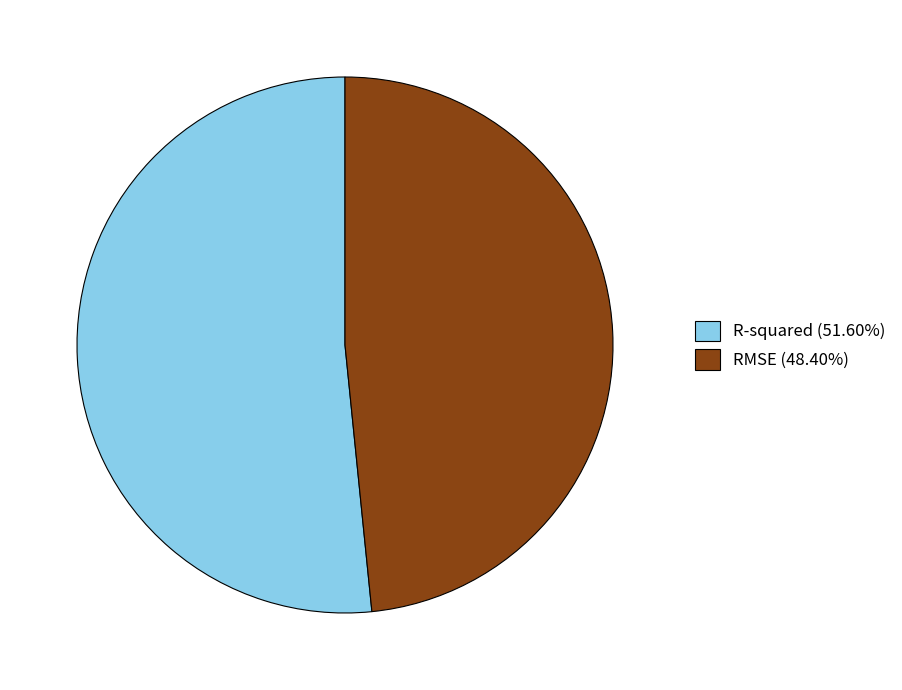

Is there a majority slice in this chart?

Yes